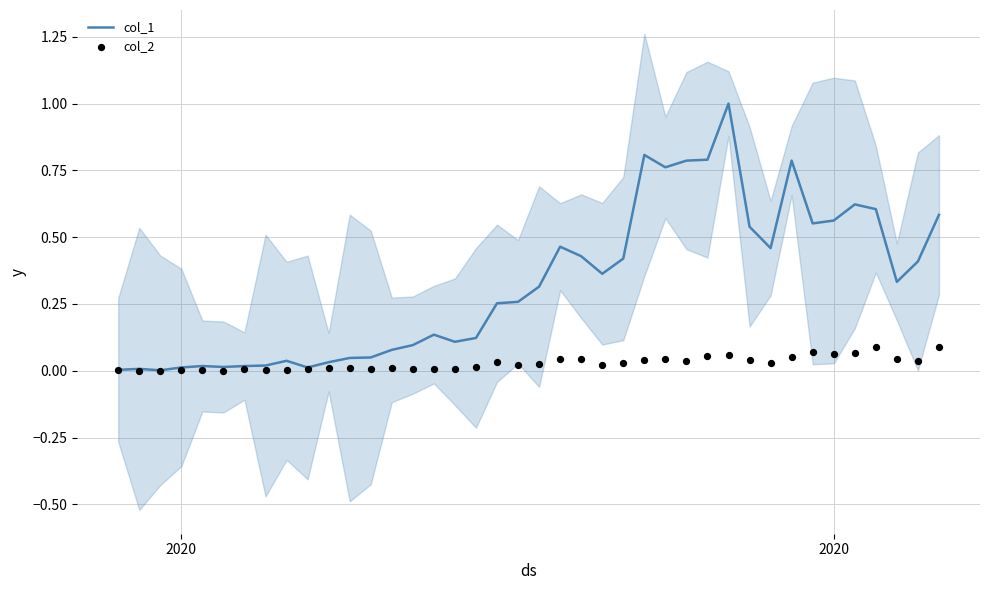

What are all the series names shown in the legend?

col_1, col_2